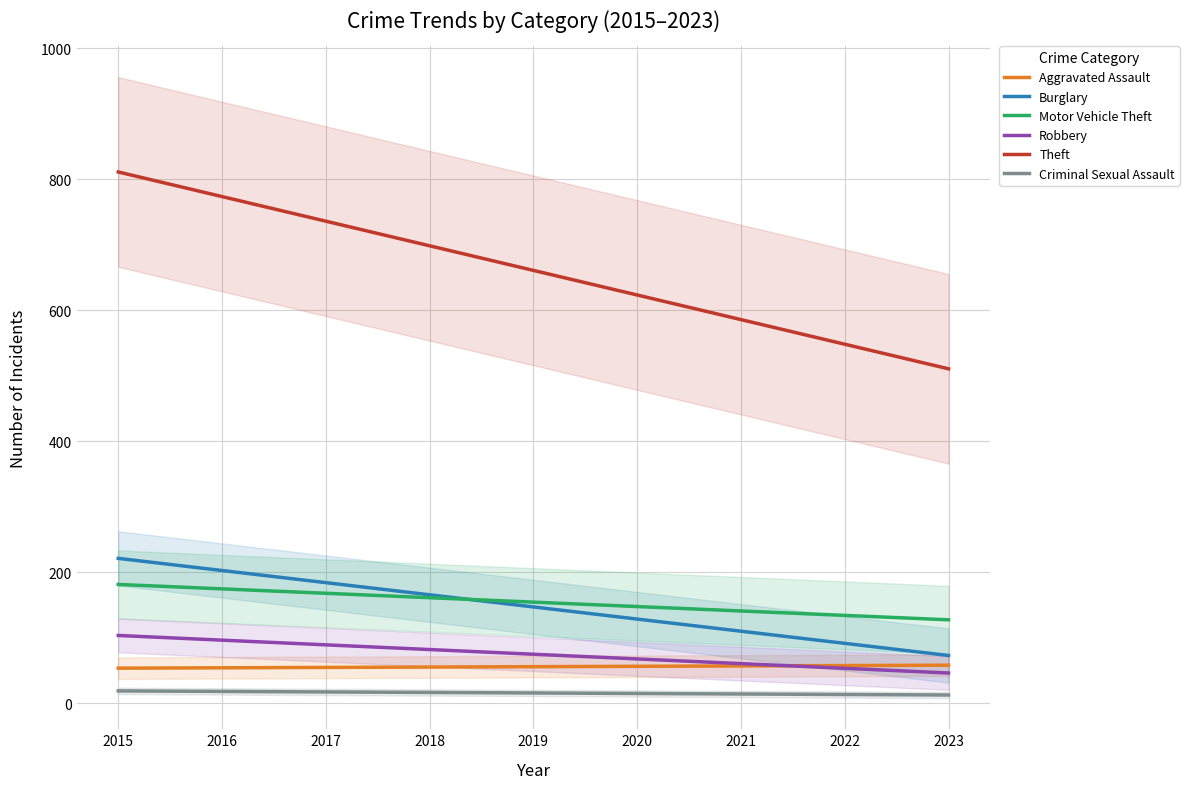

Is it true that Burglary equals 364.1 at 2016?

False